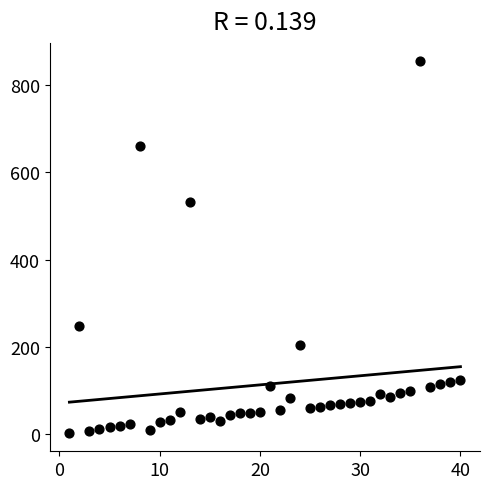

What is the range of X values (max minus min)?

39